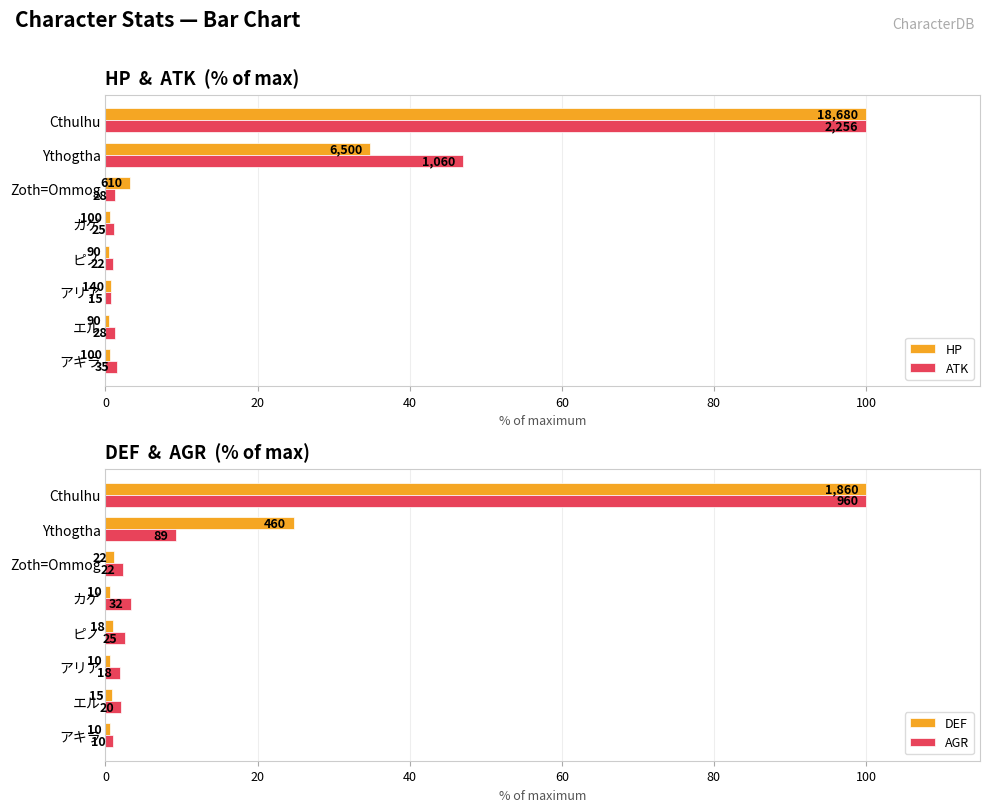

What is the difference between the maximum and second lowest values in the HP series?

99.5